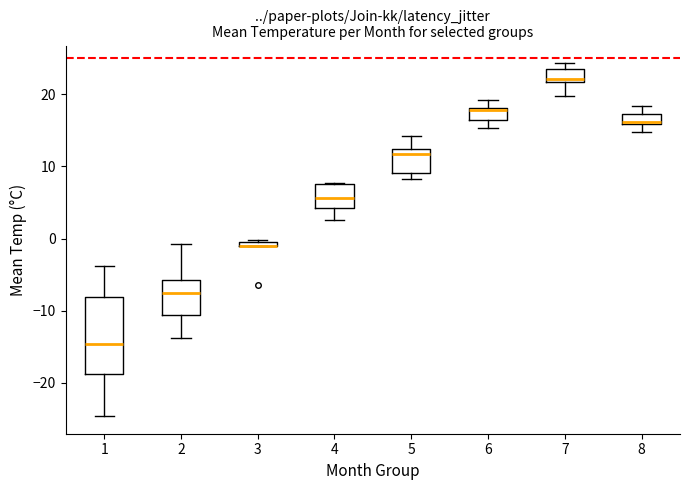

Where does the lower whisker of the box at x = 6 end on the y-axis? The values are not printed on the chart, so give them approximately, as read against the axis.

15